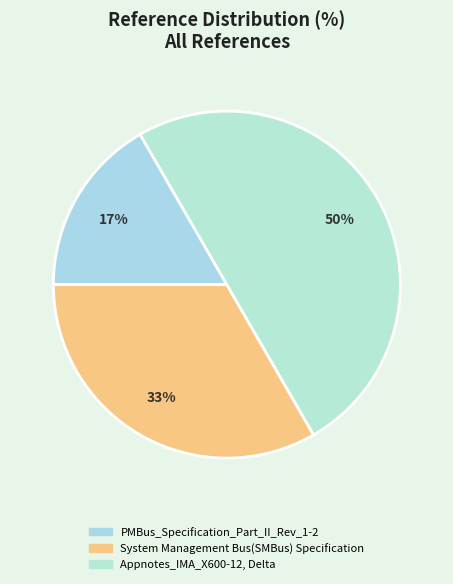

Combined, do Appnotes_IMA_X600-12, Delta and System Management Bus(SMBus) Specification account for over 50%?

Yes